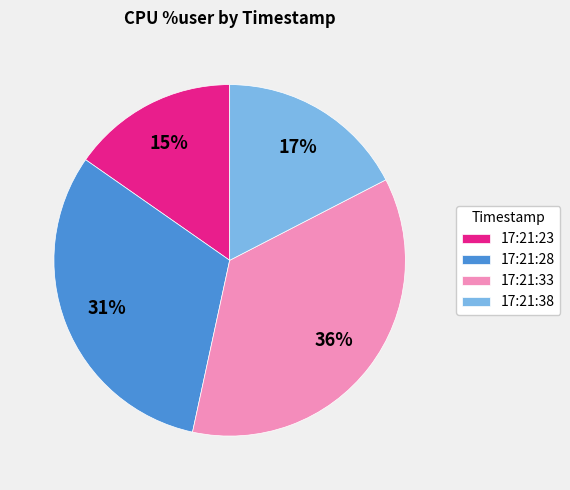

True or false: 17:21:23 accounts for 15% of the total.

True